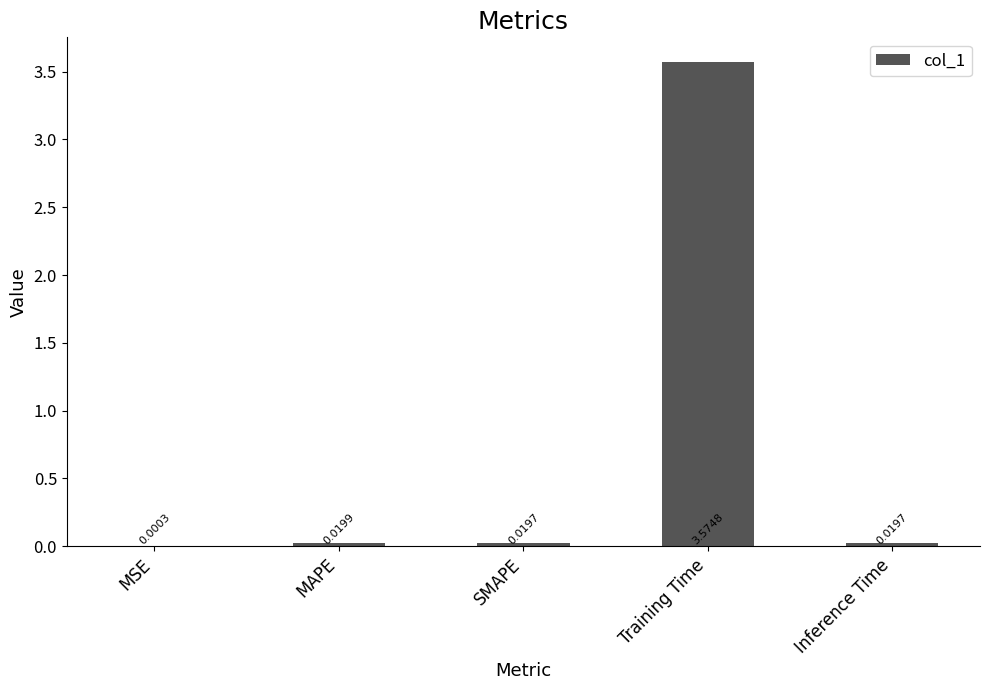

Where is the data nearest to the value 1?

MAPE